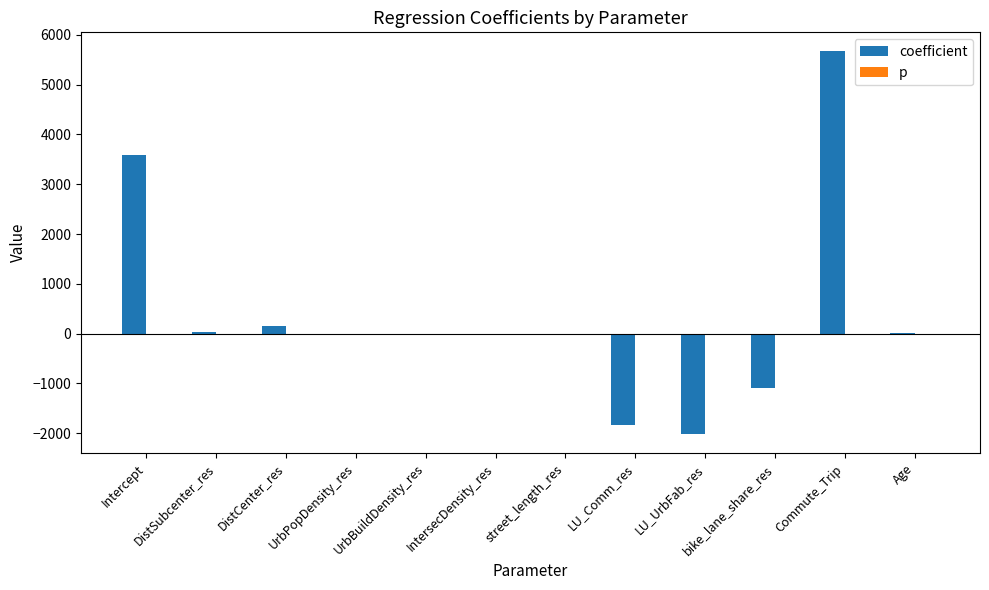

What is the sum of all coefficient values?

4504.0